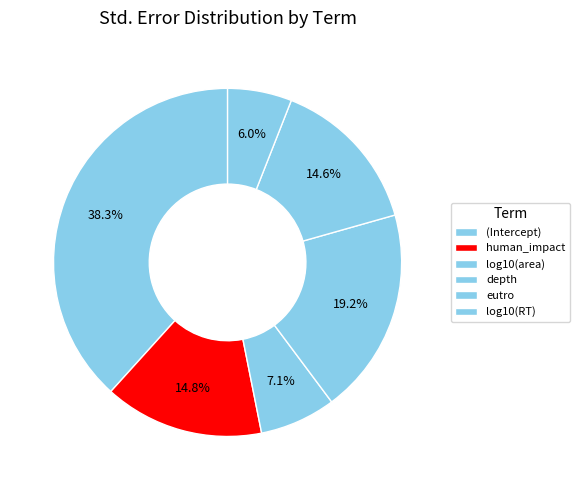

Count the number of slices in the pie.

6